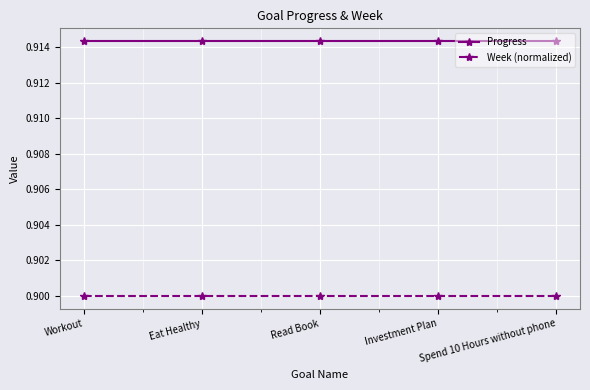

At how many categories does at least one series exceed 0?

5